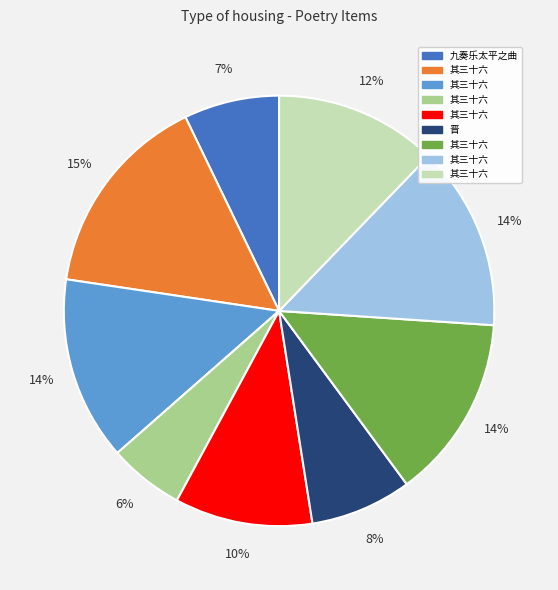

Is there any slice that represents more than half of the pie?

No